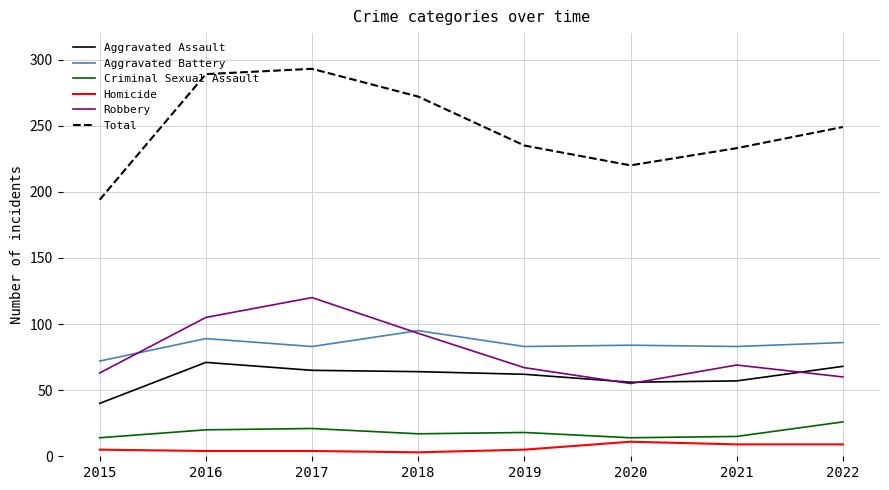

List the series in order of their peak value, lowest first.

Homicide, Criminal Sexual Assault, Aggravated Assault, Aggravated Battery, Robbery, Total